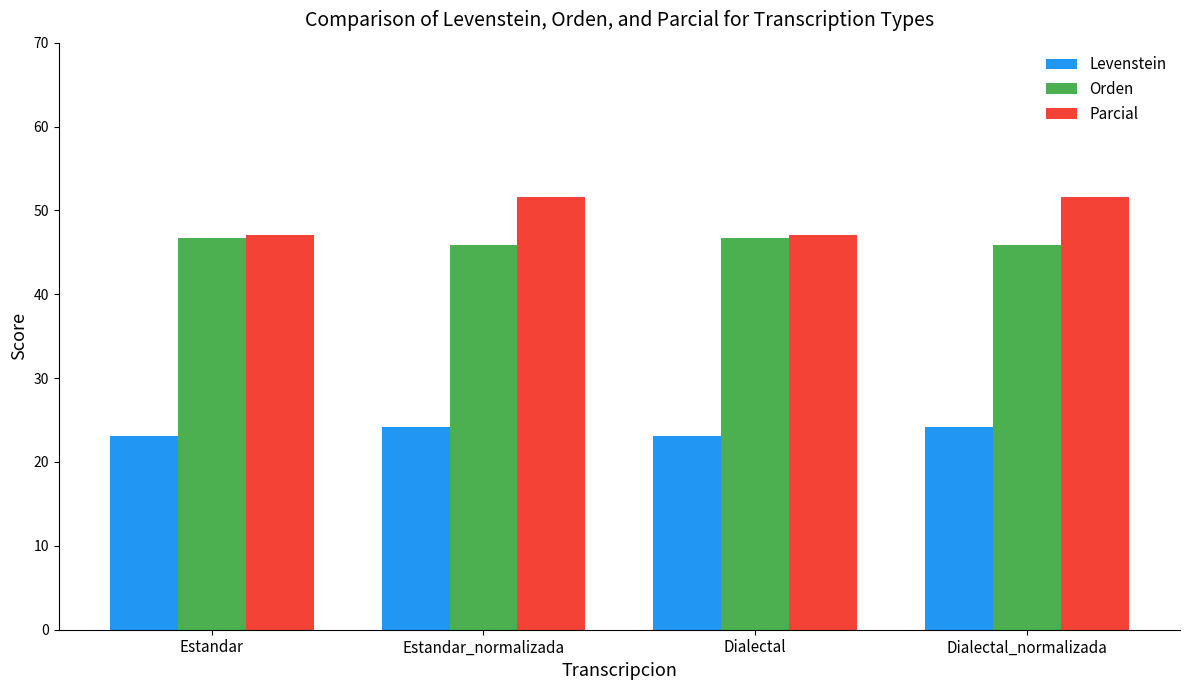

What is the difference between the maximum and minimum values in the Orden series?

0.8